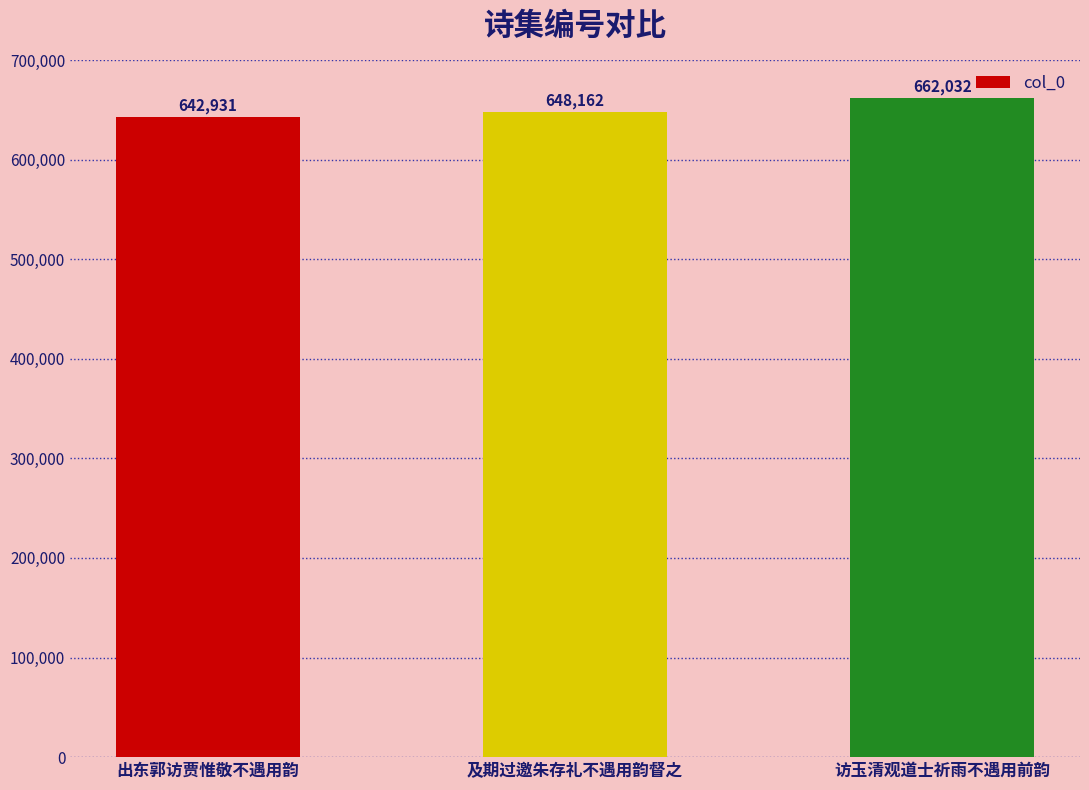

Reading left to right, extract all data points from this chart.

出东郭访贾惟敬不遇用韵=642931	及期过邀朱存礼不遇用韵督之=648162	访玉清观道士祈雨不遇用前韵=662032